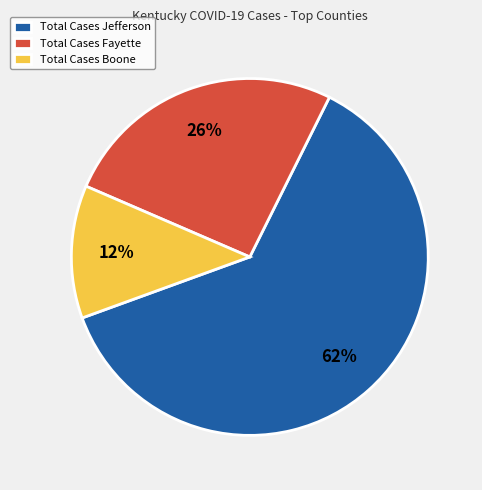

What percentage is the Total Cases Boone slice, to the nearest percent?

12%